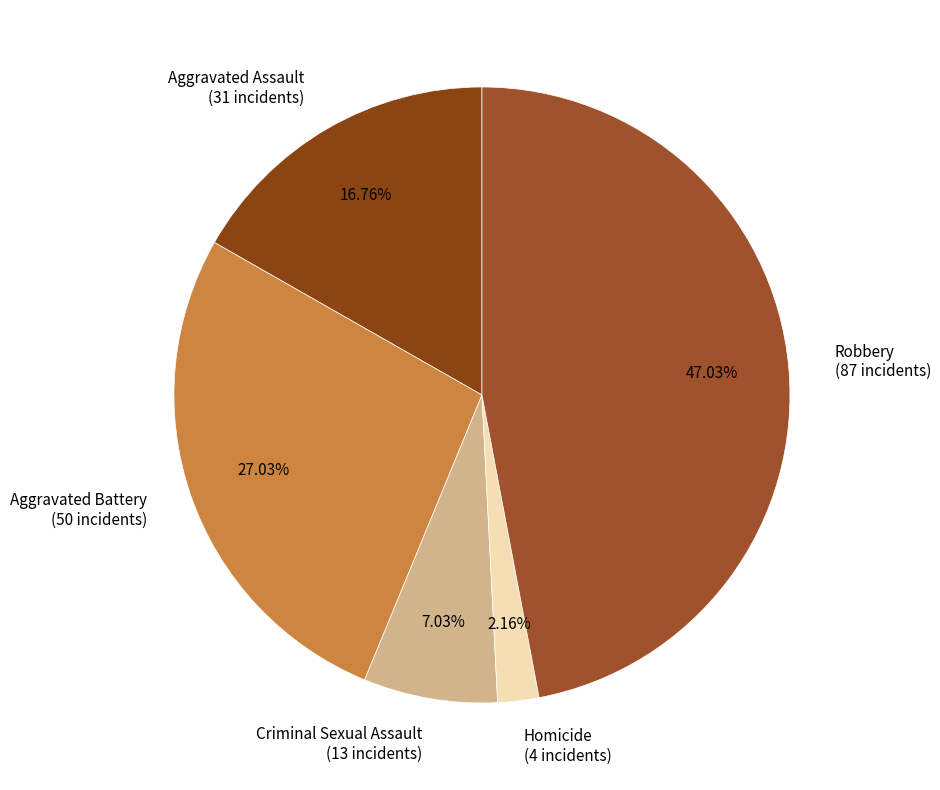

Which has a higher value, Robbery or Homicide?

Robbery